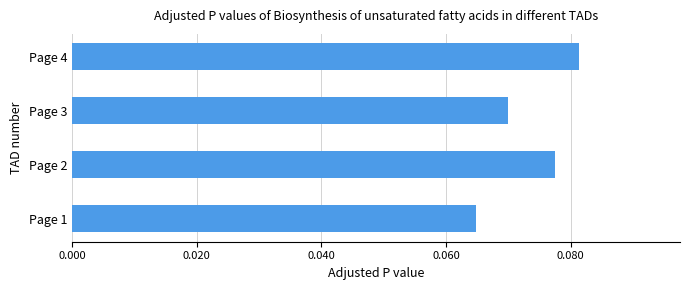

The value at Page 3 is 0.0. True or false?

False